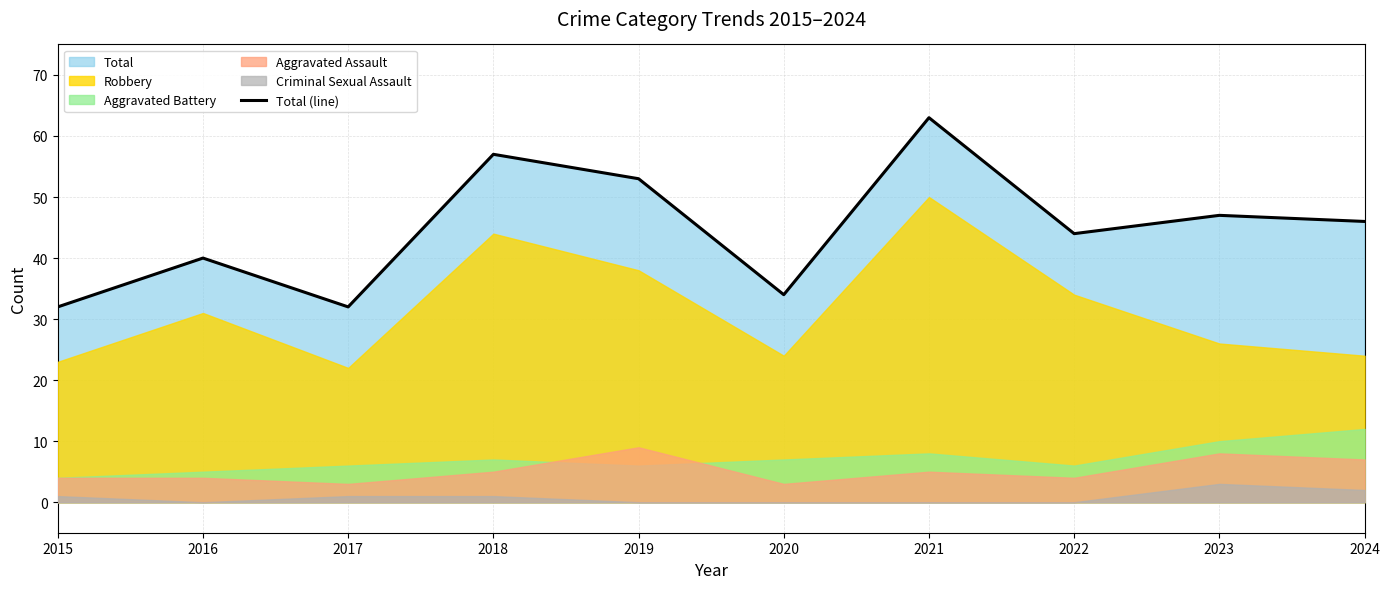

Rank the categories by value from highest to lowest.

2021, 2018, 2019, 2023, 2024, 2022, 2016, 2020, 2015, 2017